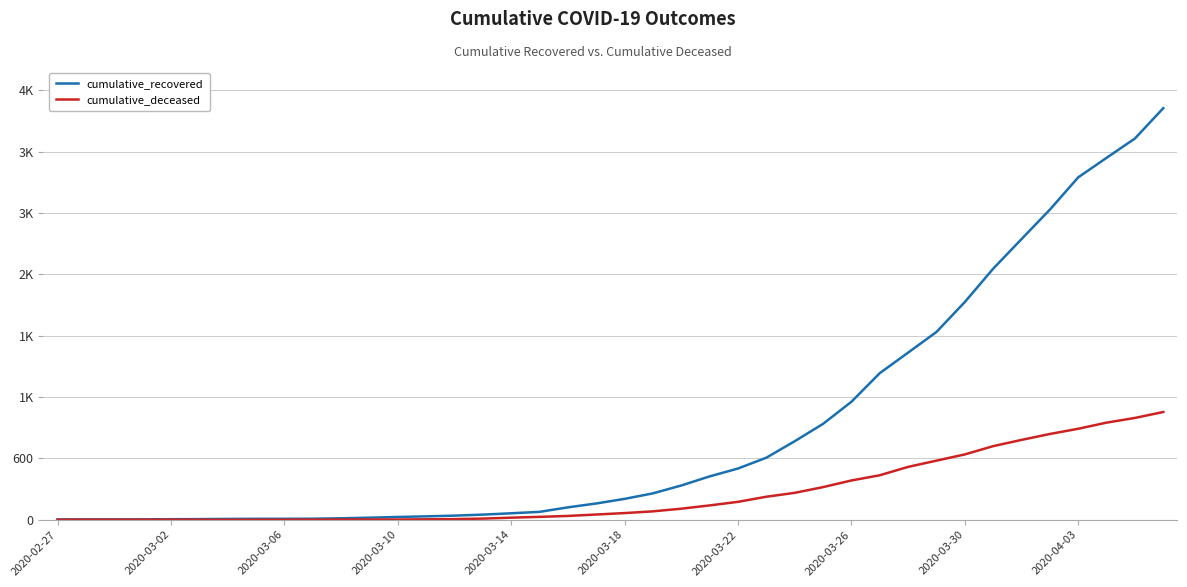

Does the chart display data point markers on the line(s)?

No